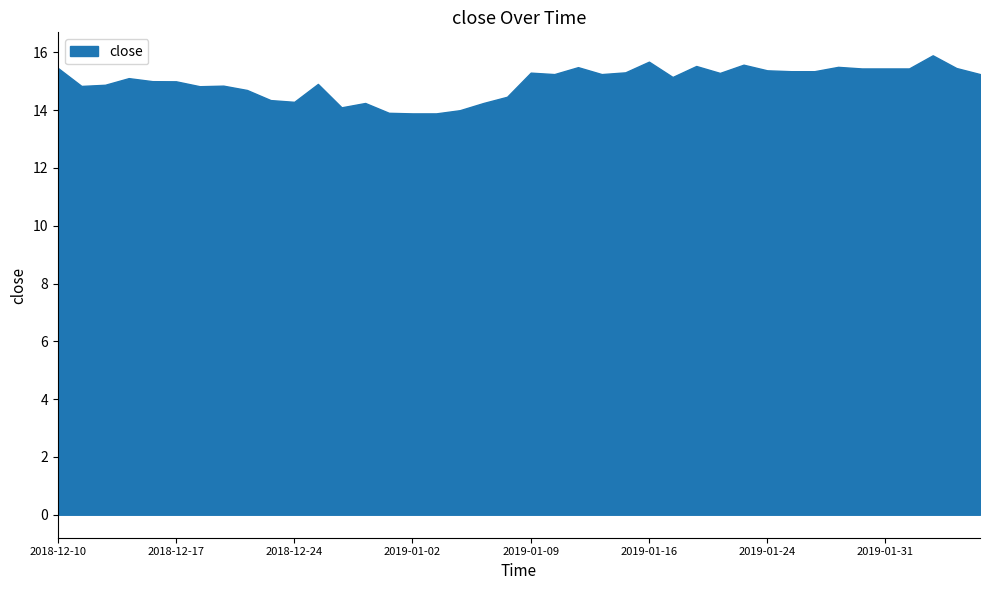

What is the greatest value displayed?

15.9